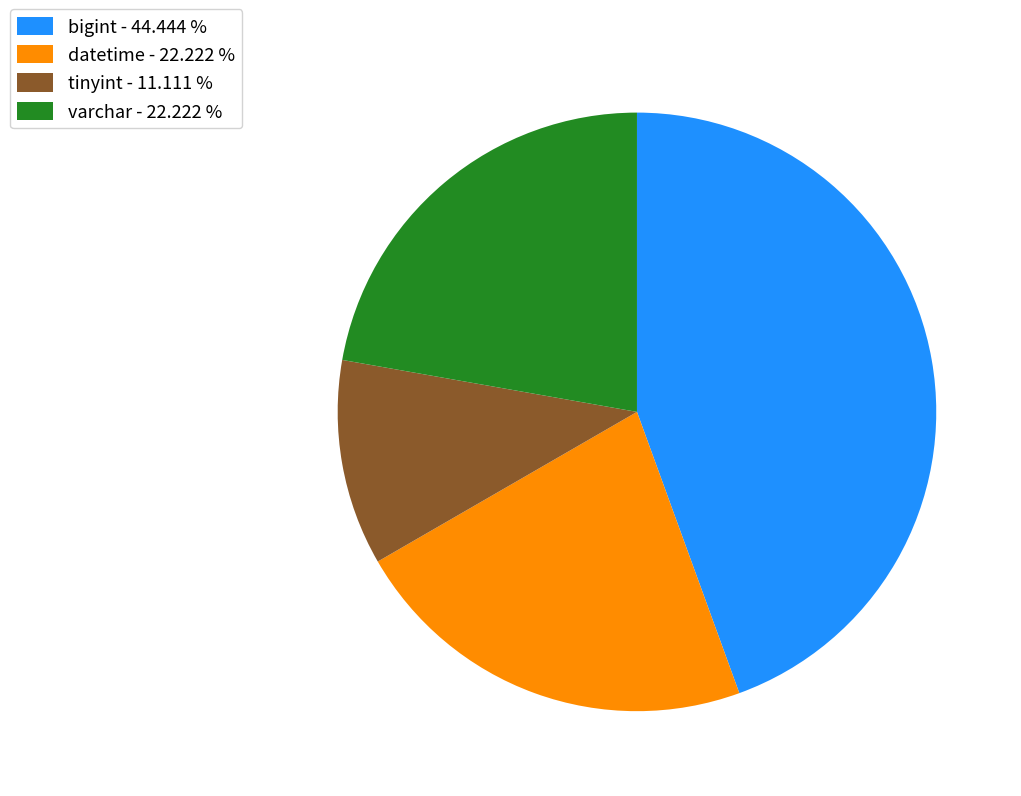

Which category has the smallest portion of the pie?

tinyint - 11.111 %